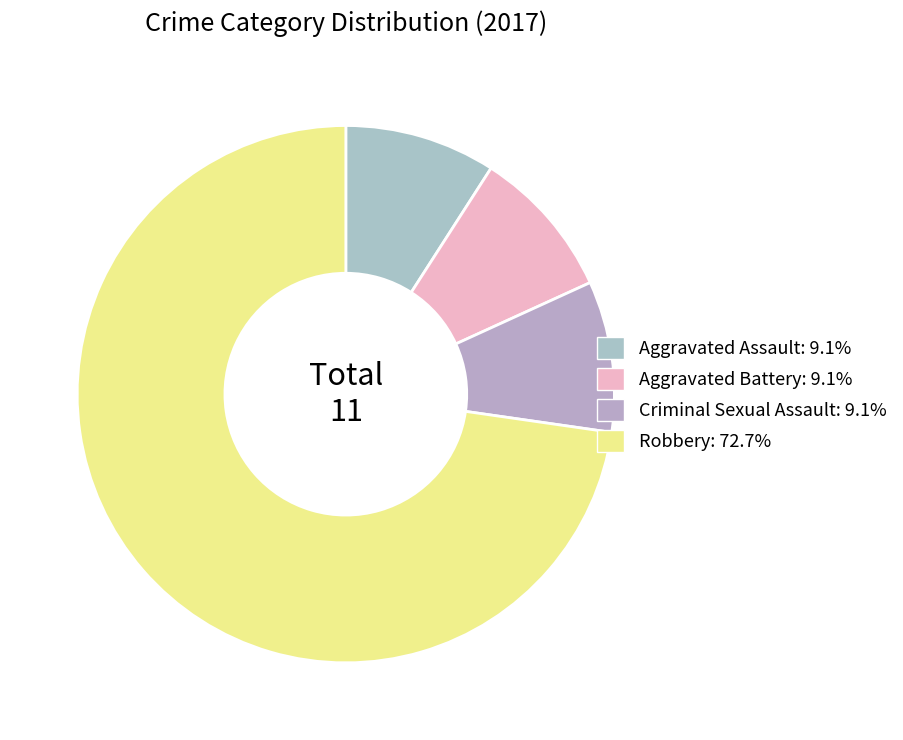

Which category accounts for the majority?

Robbery